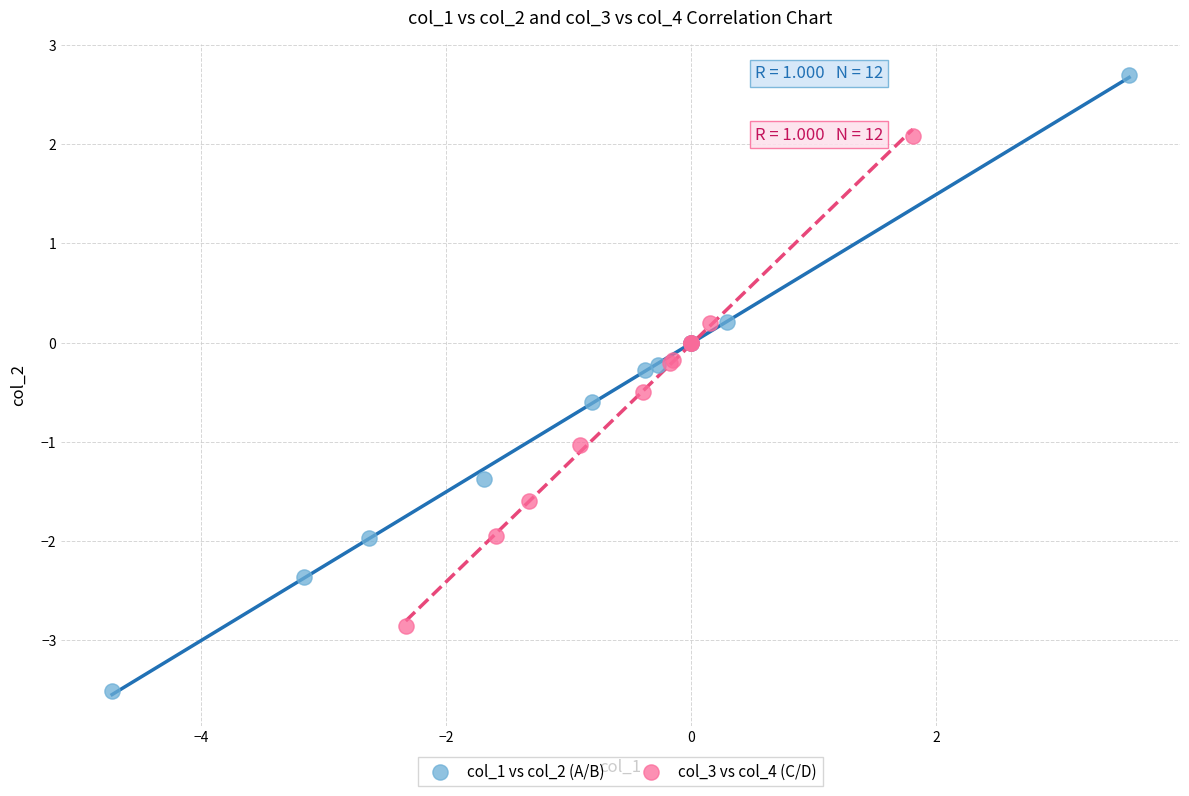

Which series reaches the minimum Y coordinate?

col_1 vs col_2 (A/B)